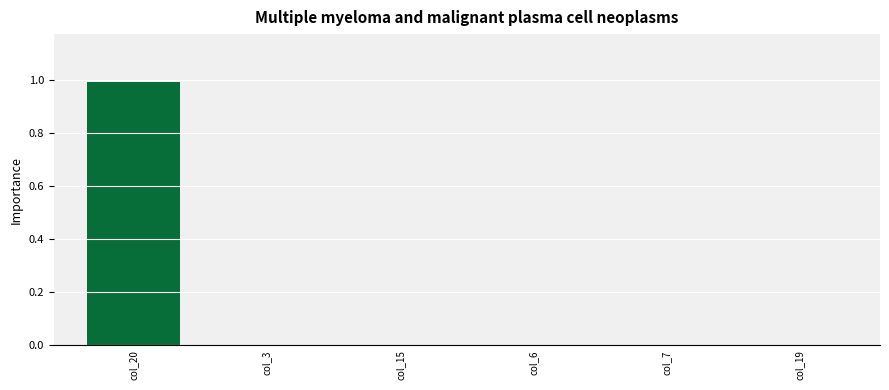

What is the maximum value shown in the chart?

1.0